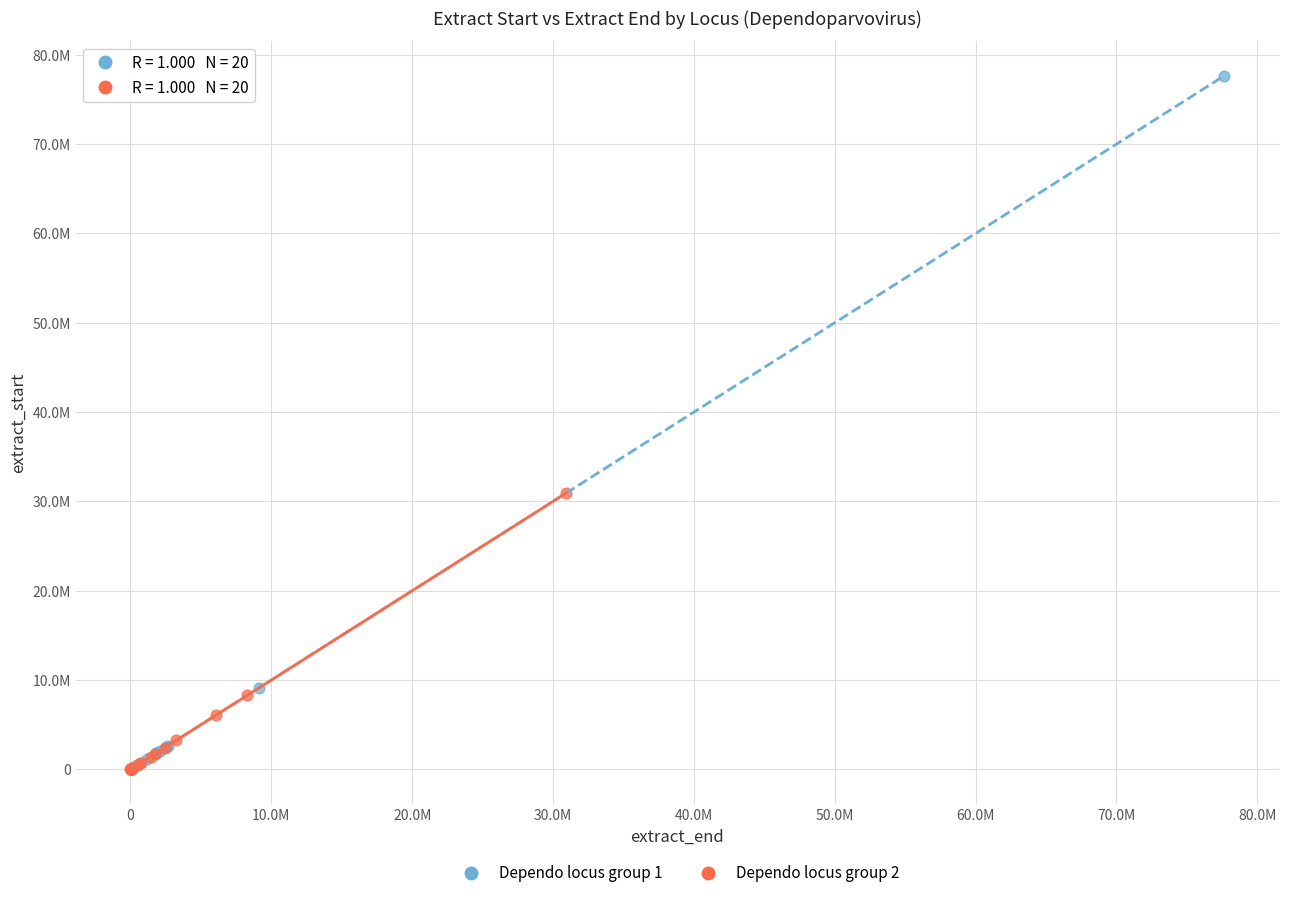

Which series has the largest Y range (max minus min)?

Dependo locus group 1